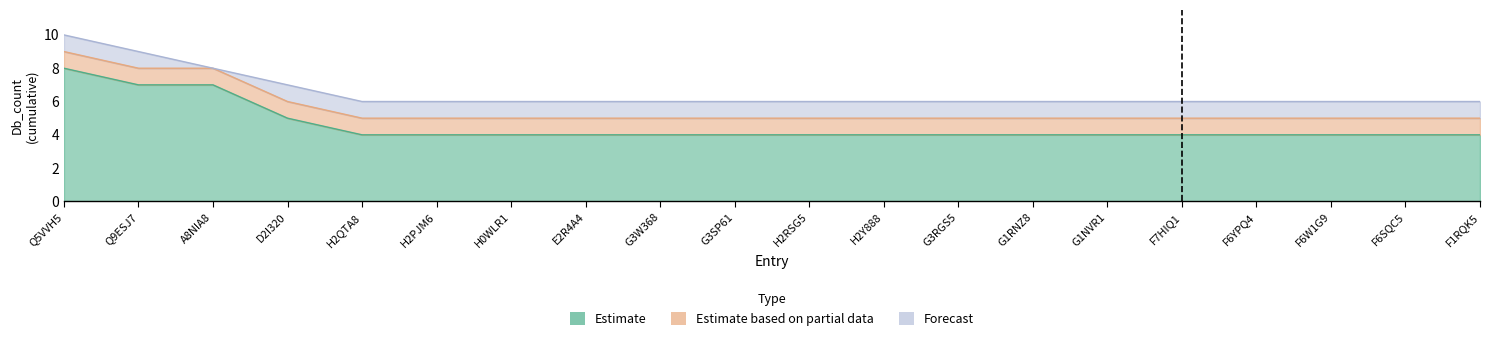

Which series has the largest range (max minus min)?

Estimate